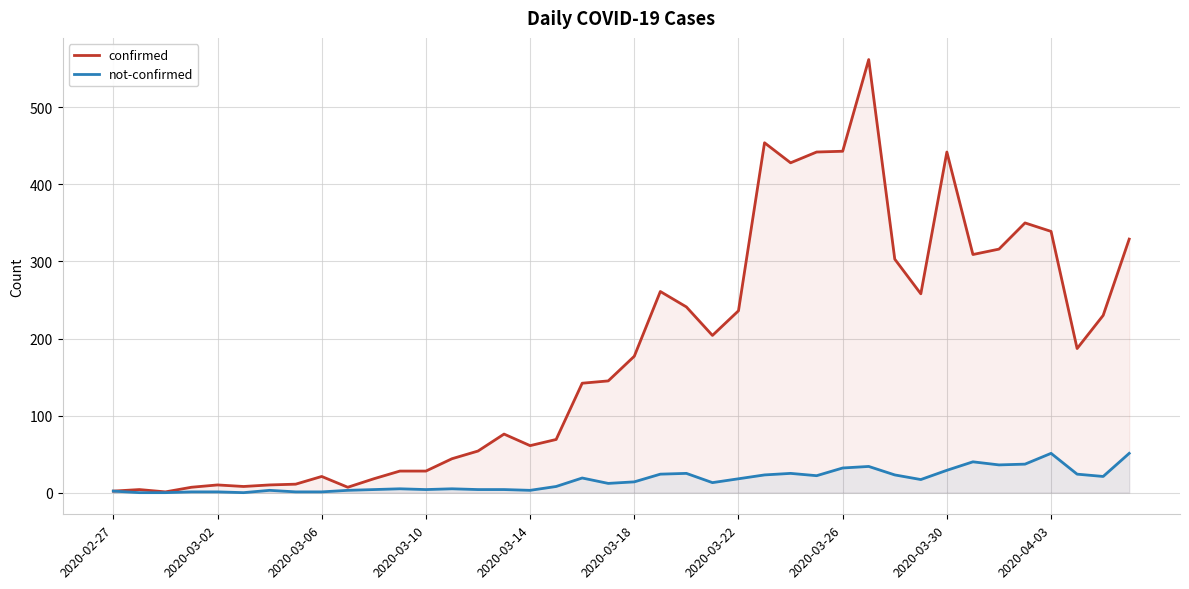

The confirmed series shows 2 at 2020-03-18. True or false?

False